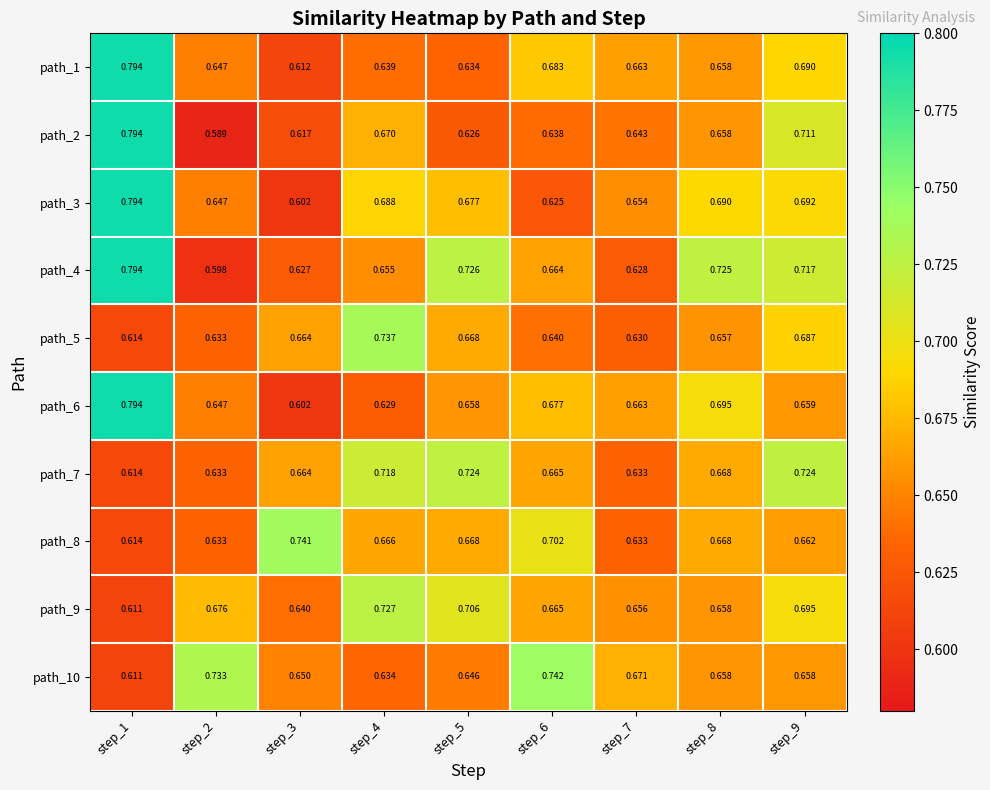

Is the value of path_6 at step_1 greater than the value of path_7 at step_1?

Yes